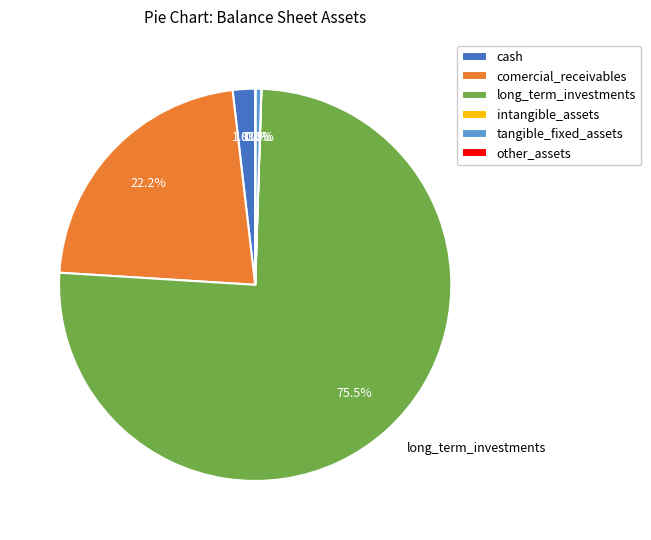

What percentage is NOT represented by tangible_fixed_assets?

99.5%